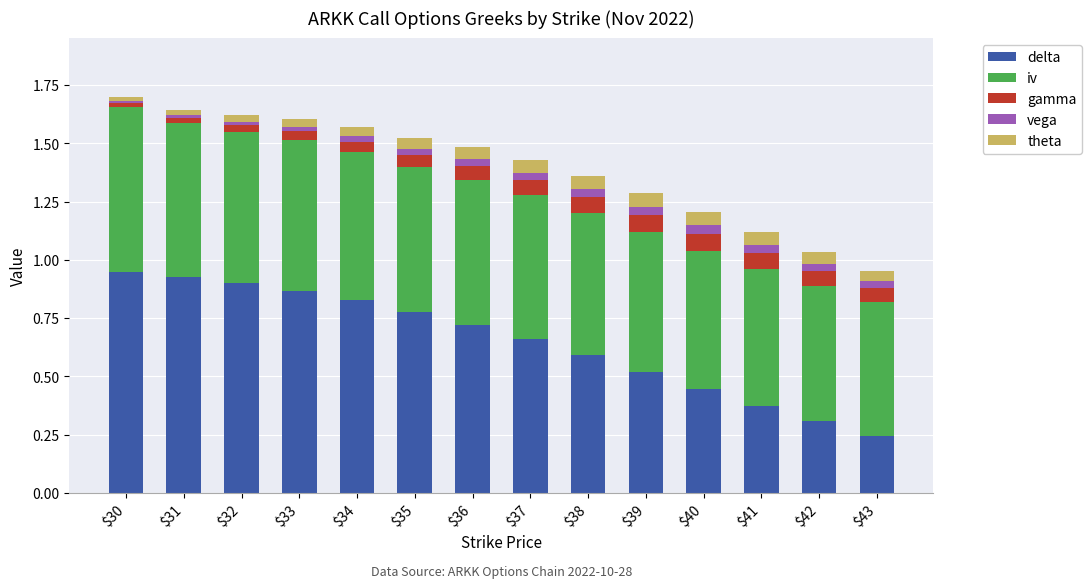

Which category has the lowest value in the delta series?

$43